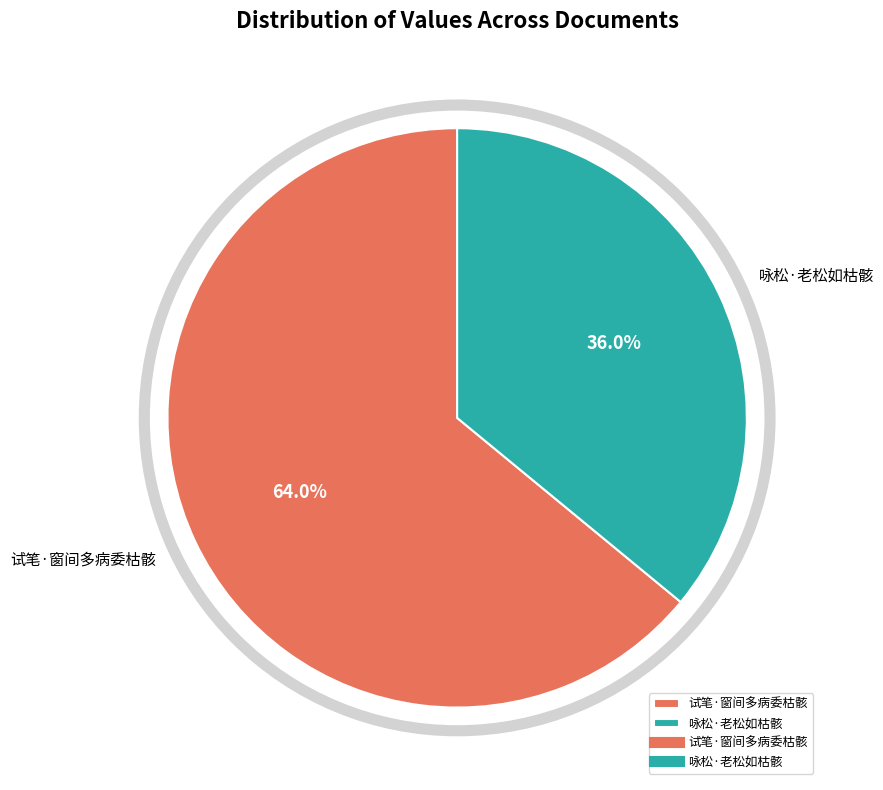

To the nearest percent, what is the average slice percentage?

50%